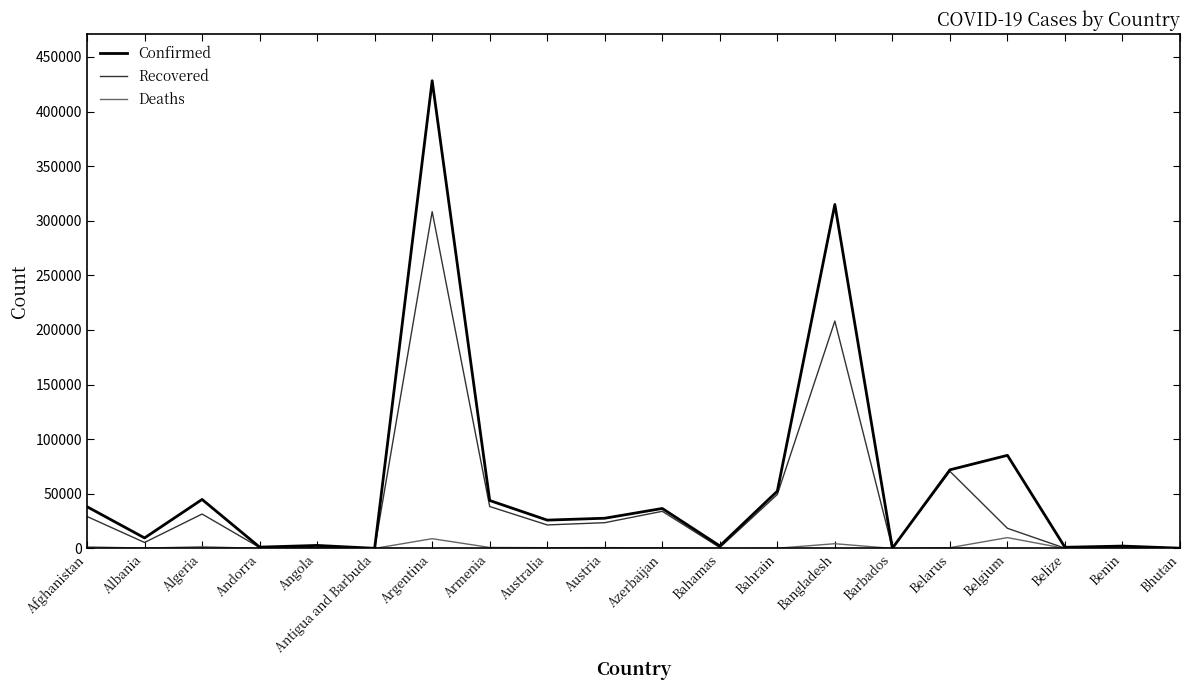

The Confirmed series shows 85236 at Belgium. True or false?

True